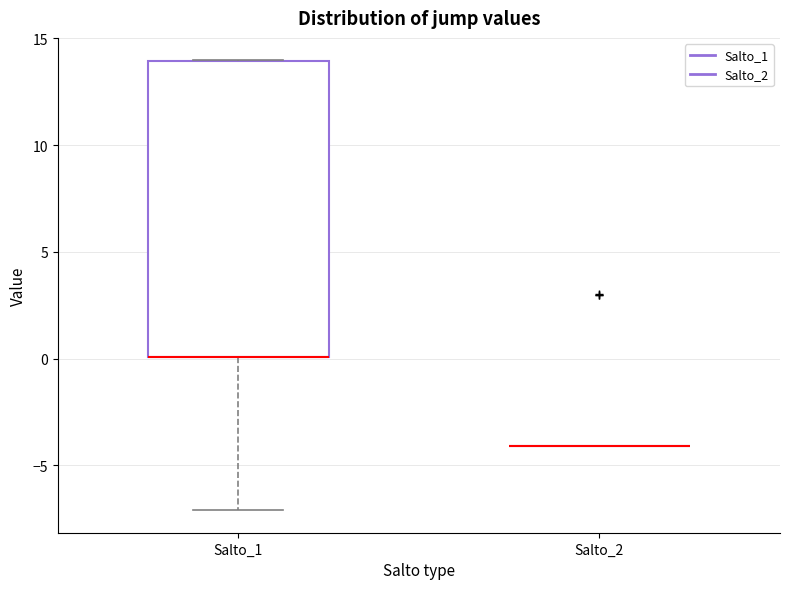

Reading left to right, read every box against the y-axis: the position of its median line, the range the box covers, and the ends of its whiskers. The values are not printed on the chart, so give them approximately, as read against the axis.

Salto_1: median 0 (drawn on the box's lower edge), box 0 to 14, whiskers -7 to 14
Salto_2: box collapsed to a line at -4, whiskers -4 to -4